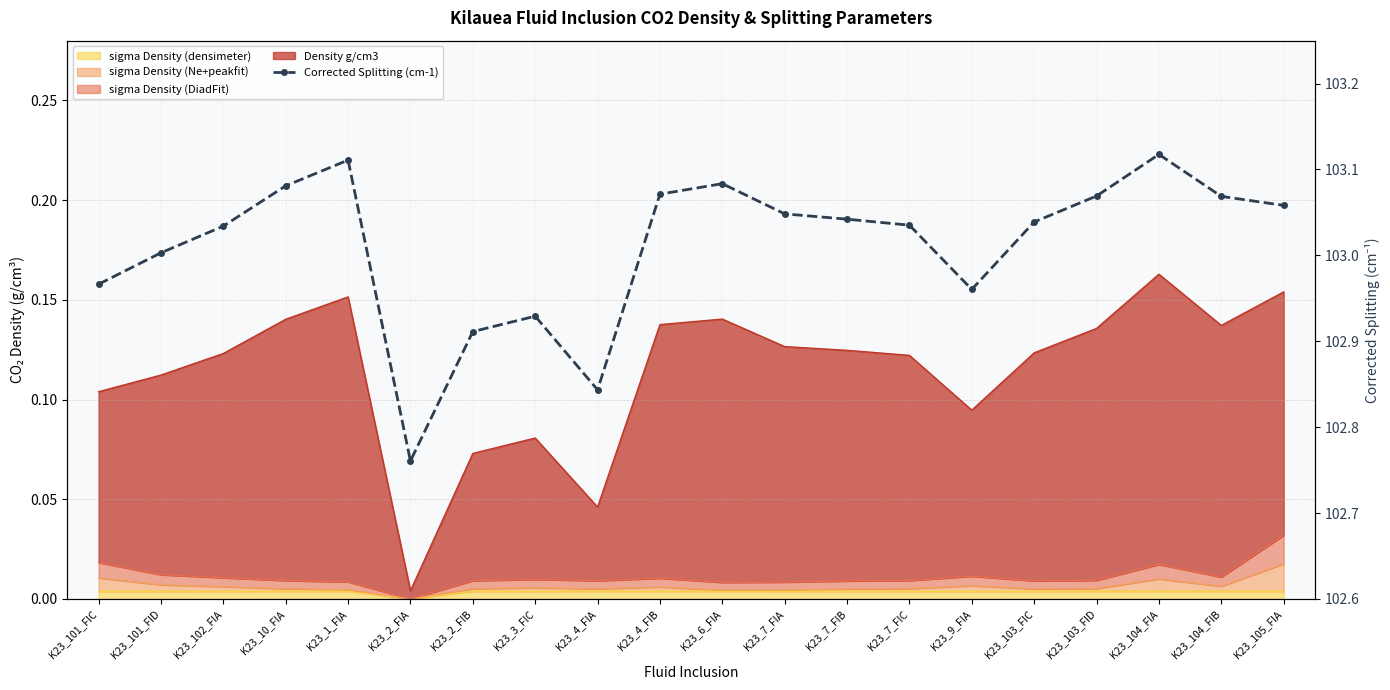

Where is the data nearest to the value 102?

K23_2_FIA